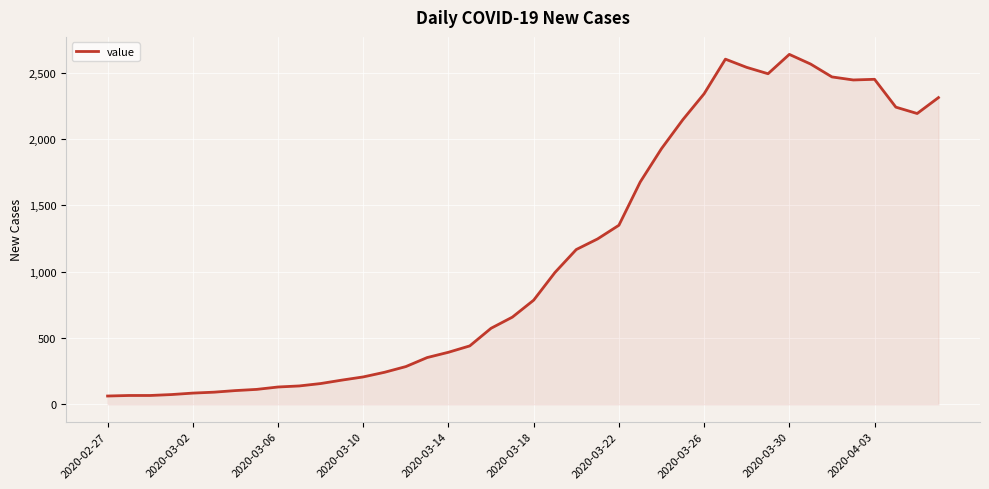

What is the difference between the maximum and minimum values?

2577